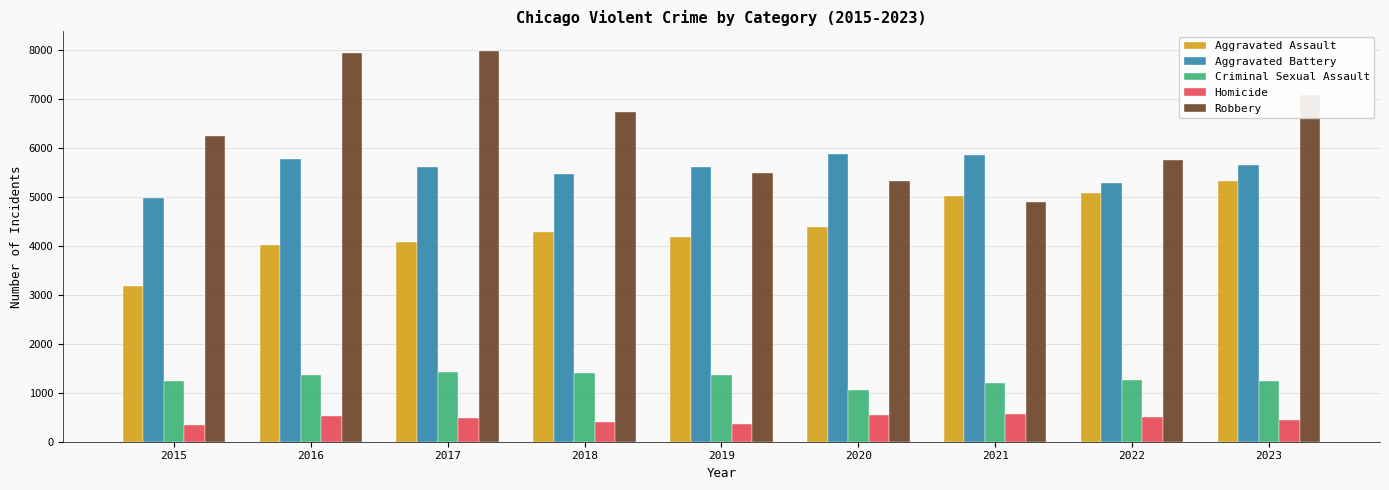

What is the average value of the Robbery series?

6391